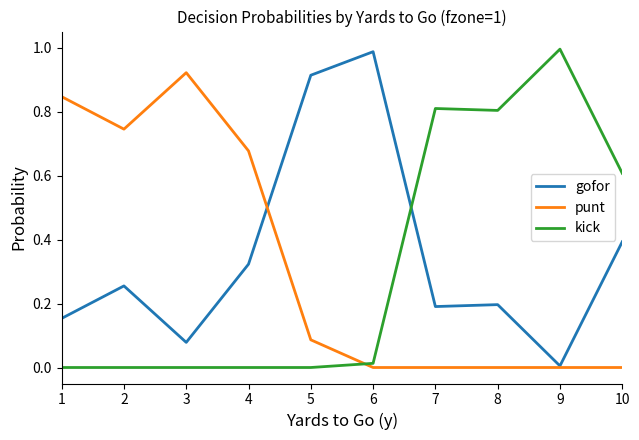

True or false: punt and kick cross at least once.

True